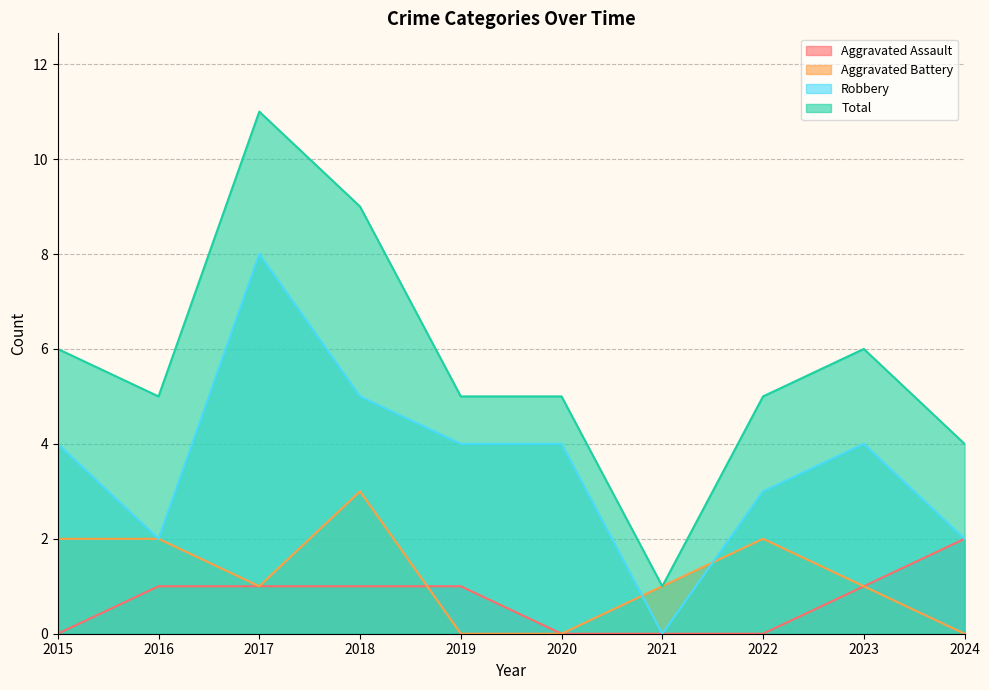

How many times do Robbery and Aggravated Battery cross each other?

2